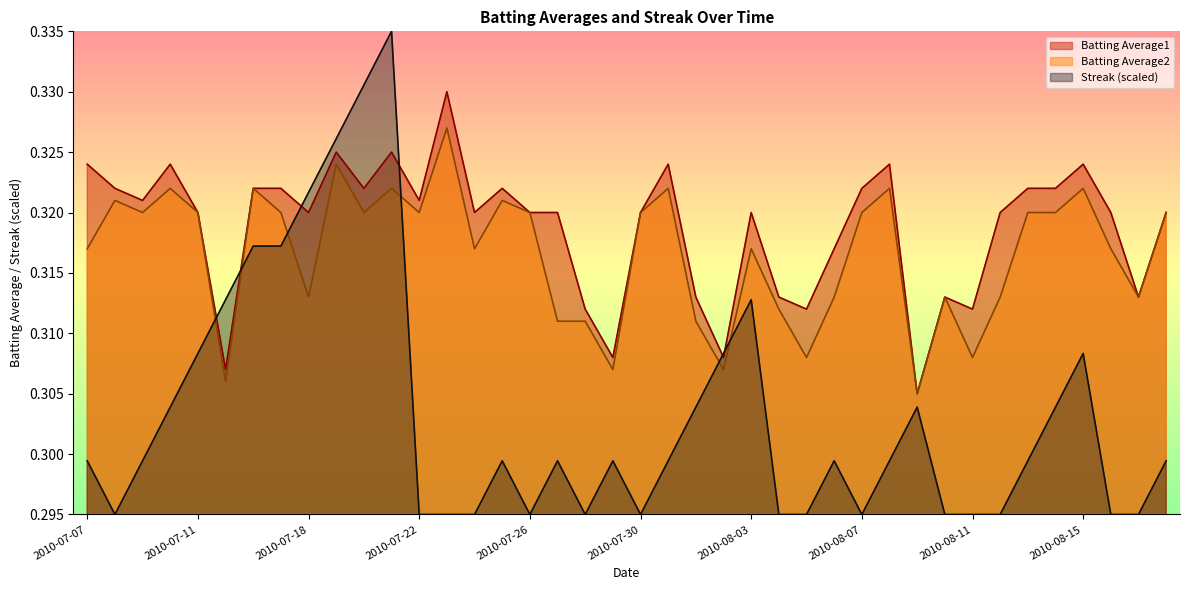

Which series changed the most between 2010-07-24 and 2010-07-26?

Batting Average2